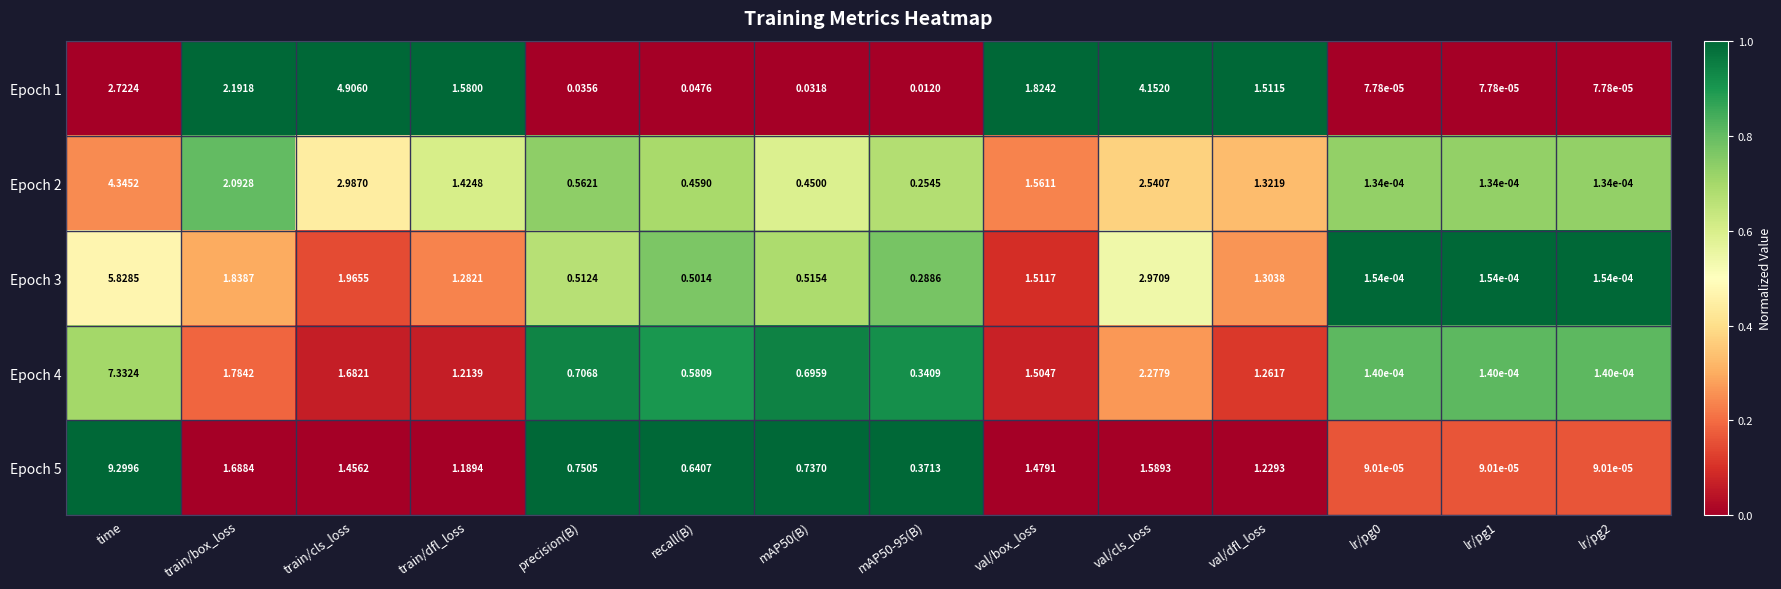

Is the value of Epoch 3 at lr/pg1 greater than the value of Epoch 2 at mAP50-95(B)?

No